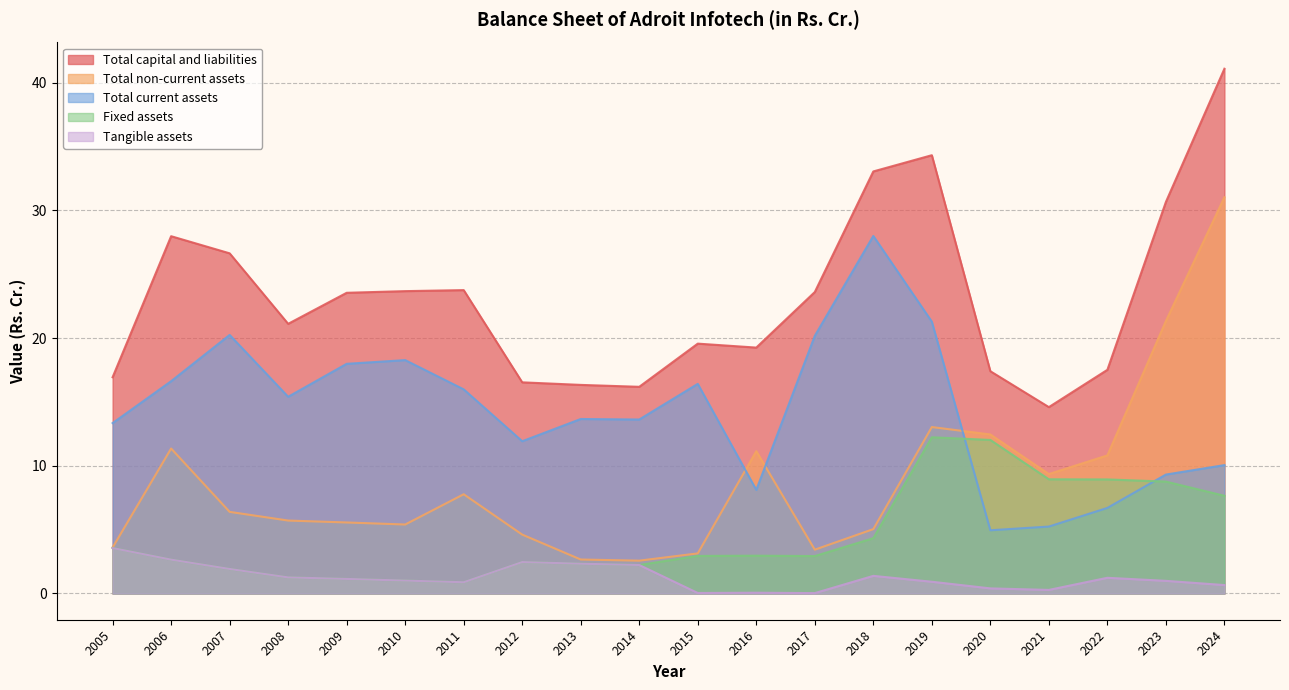

True or false: Total non-current assets and Fixed assets cross at least once.

False